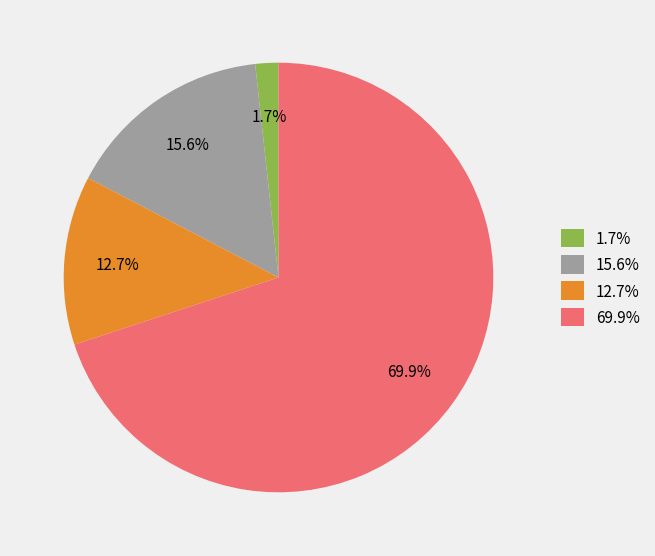

Is there any slice that represents more than half of the pie?

Yes